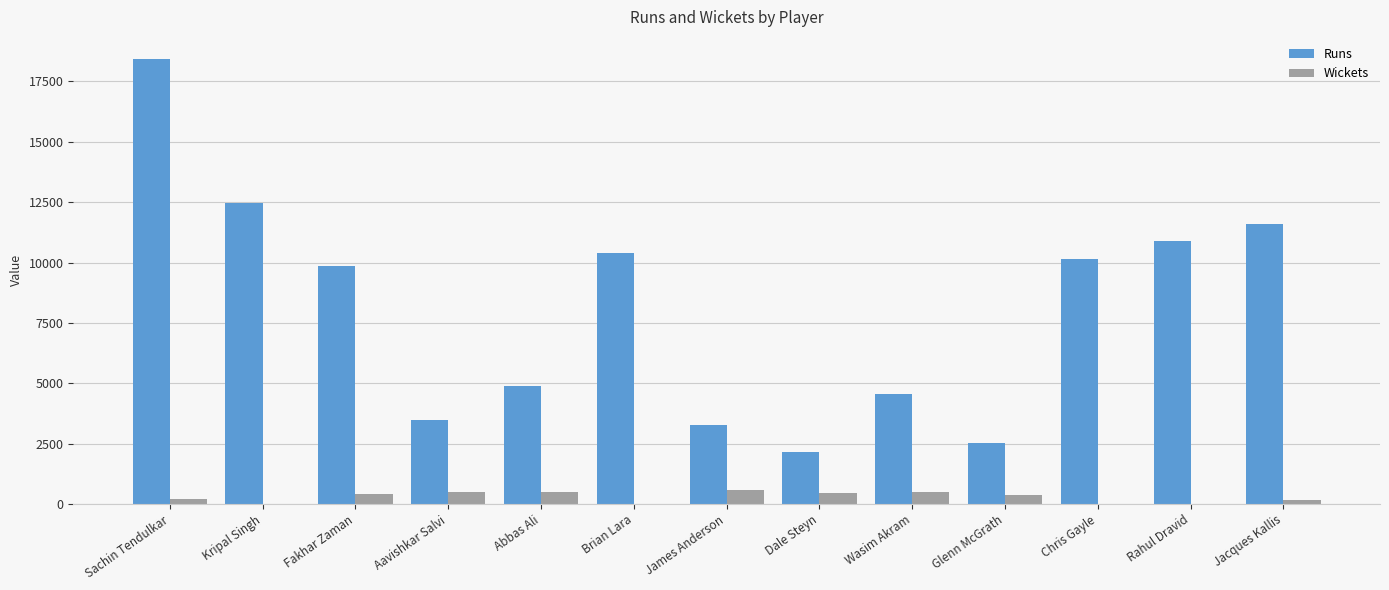

Which series changed the most between Sachin Tendulkar and Wasim Akram?

Runs